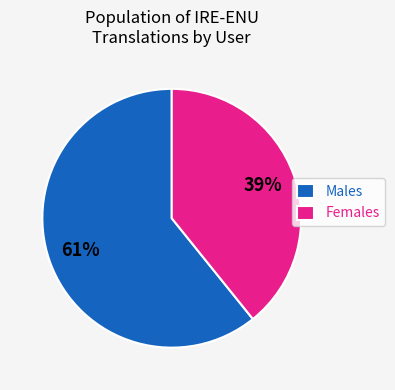

How many slices are in this pie chart?

2